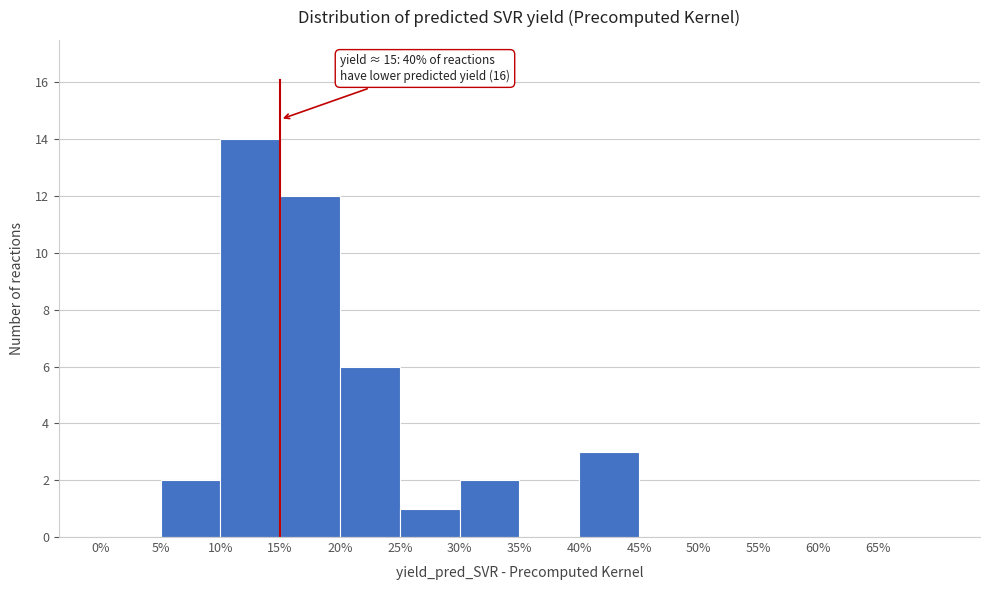

Over which range of the x-axis is the bar tallest?

10 to 15